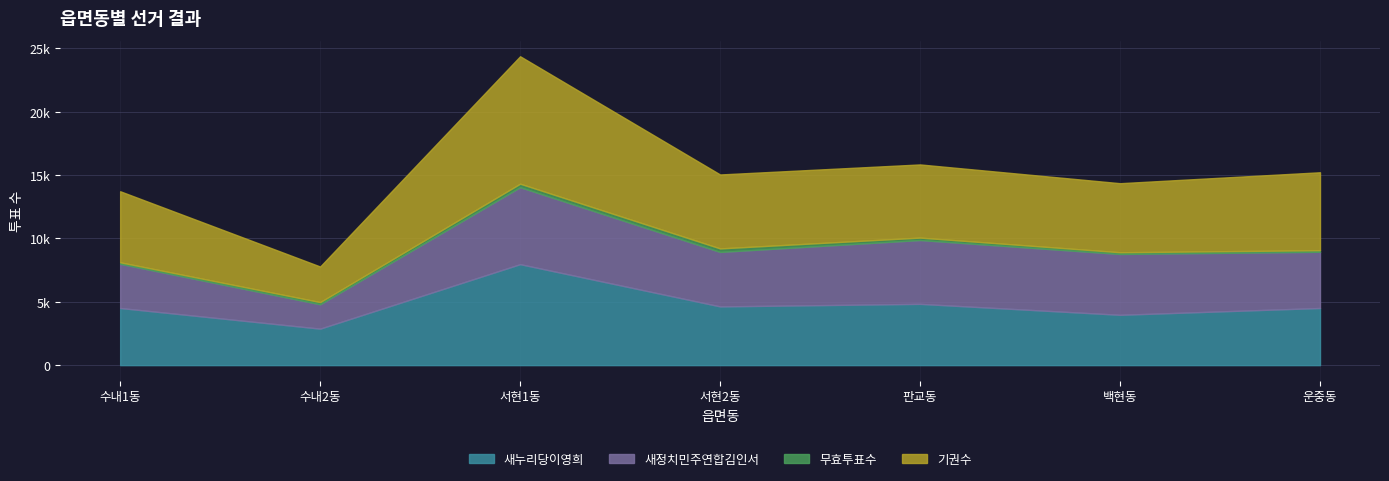

At which label is 새누리당이영희 closest to 5425?

판교동